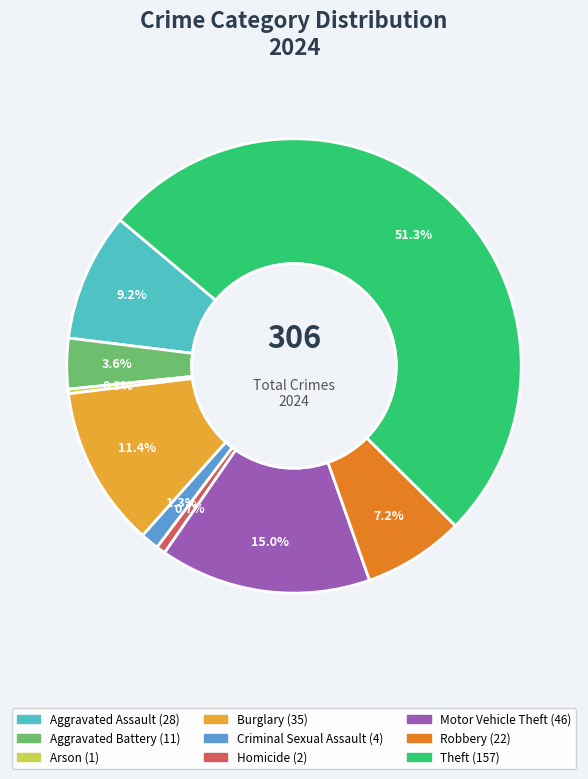

What percentage is NOT represented by Robbery?

92.8%